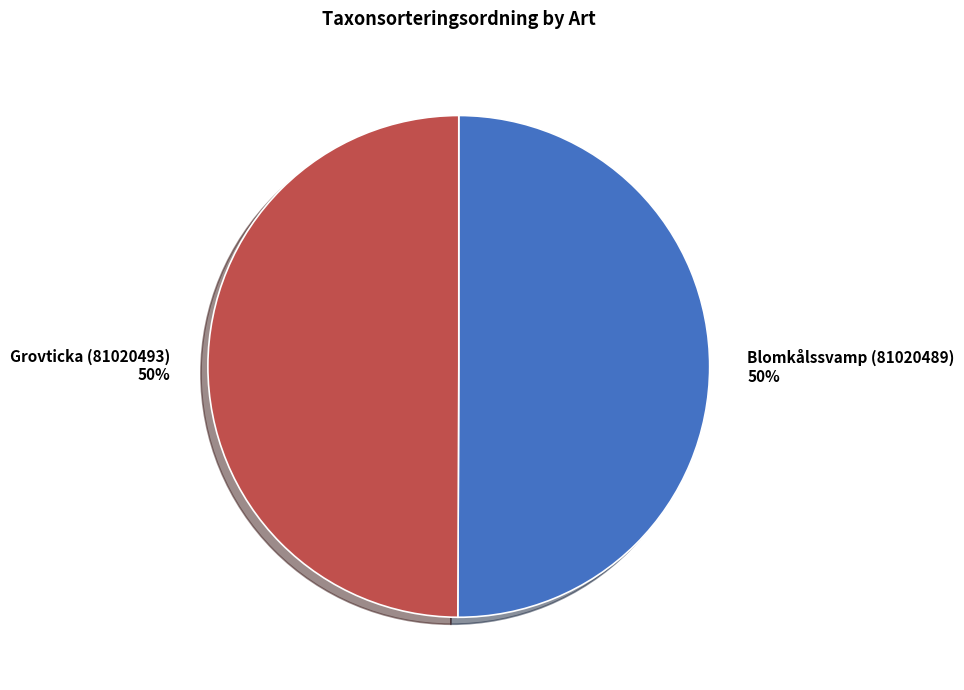

To the nearest percent, what is the combined percentage of Blomkålssvamp (81020489) and Grovticka (81020493)?

100%